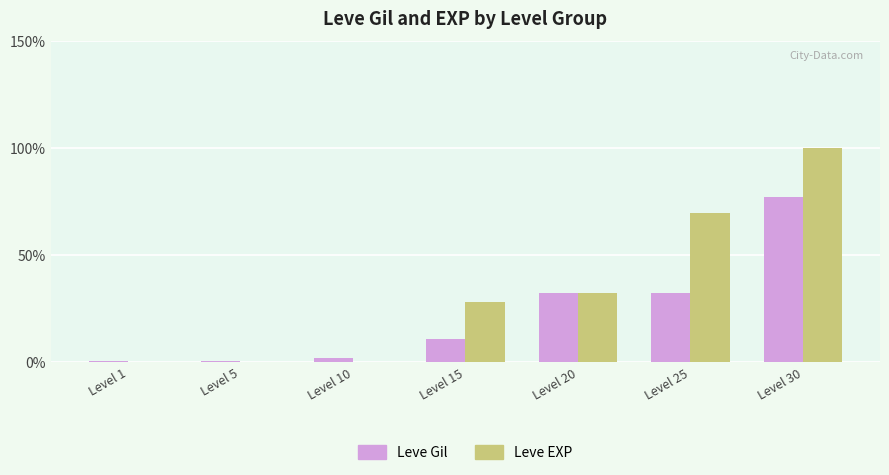

Which series changed the most between Level 25 and Level 30?

Leve Gil